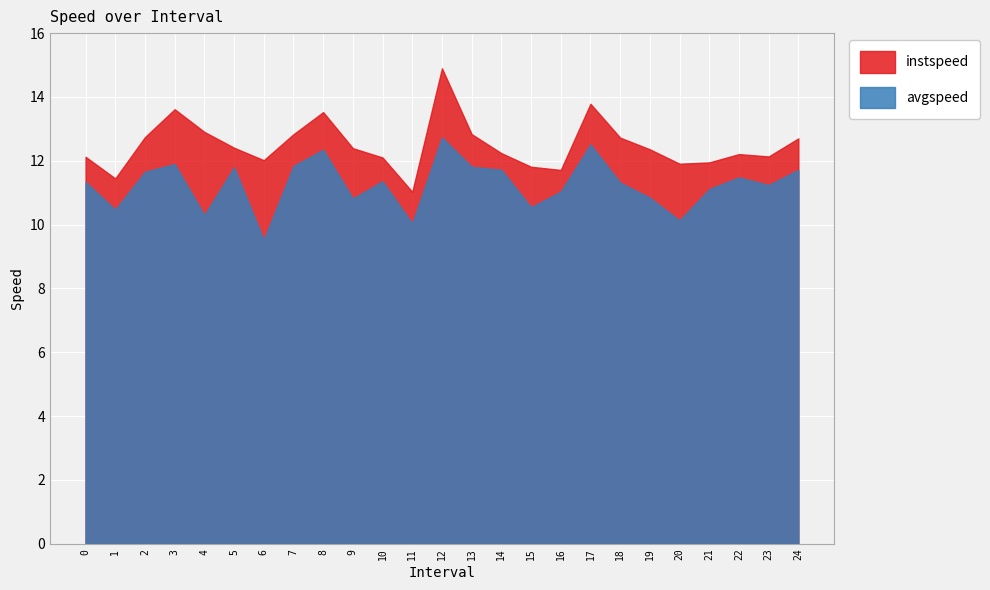

What are all the series names shown in the legend?

instspeed, avgspeed